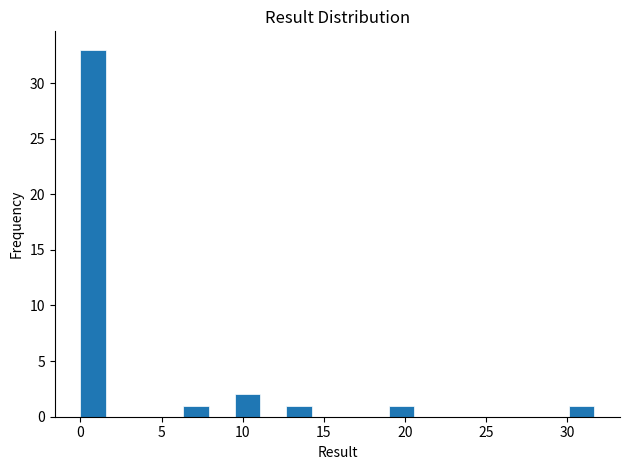

Read against the x-axis, roughly where is the centre of the tallest bar?

1.0